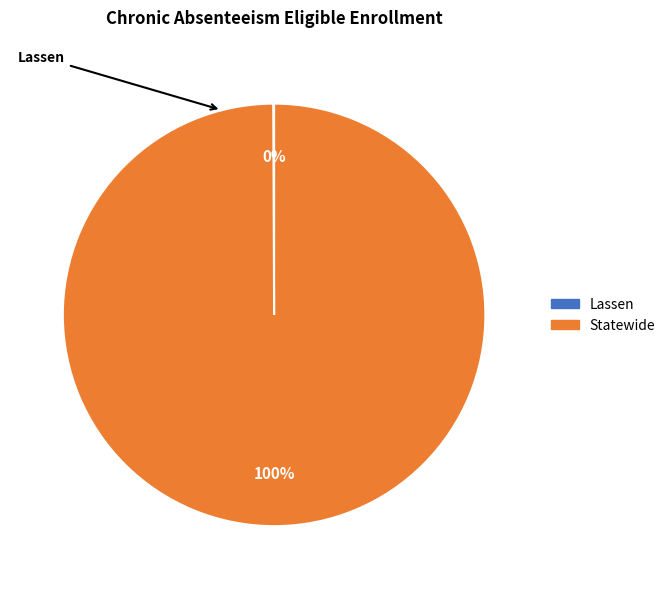

True or false: Statewide accounts for 88% of the total.

False